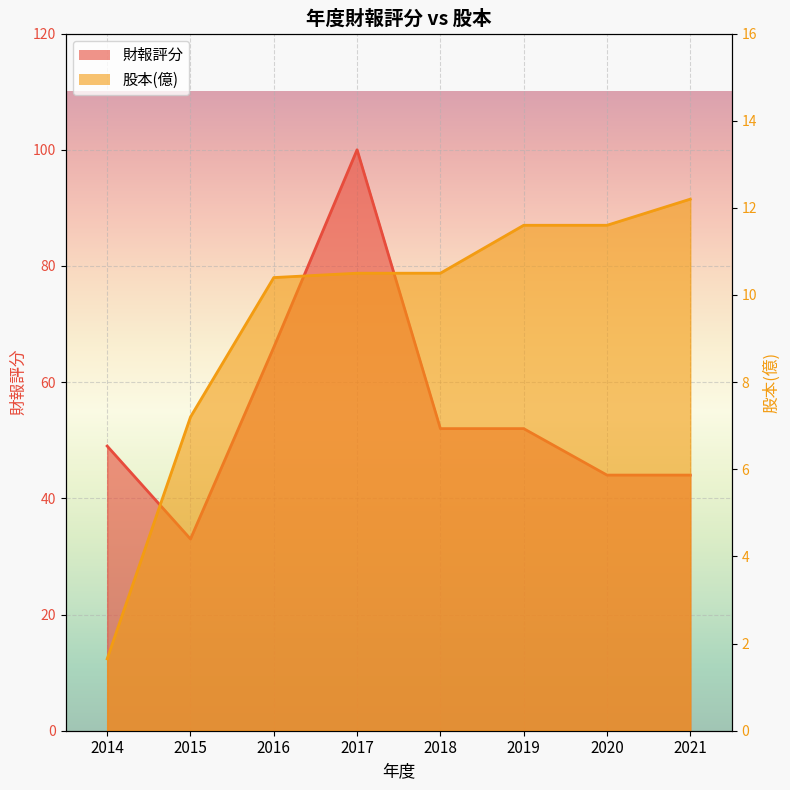

What is the value of the 股本(億) point at the 6th from the left?

11.6